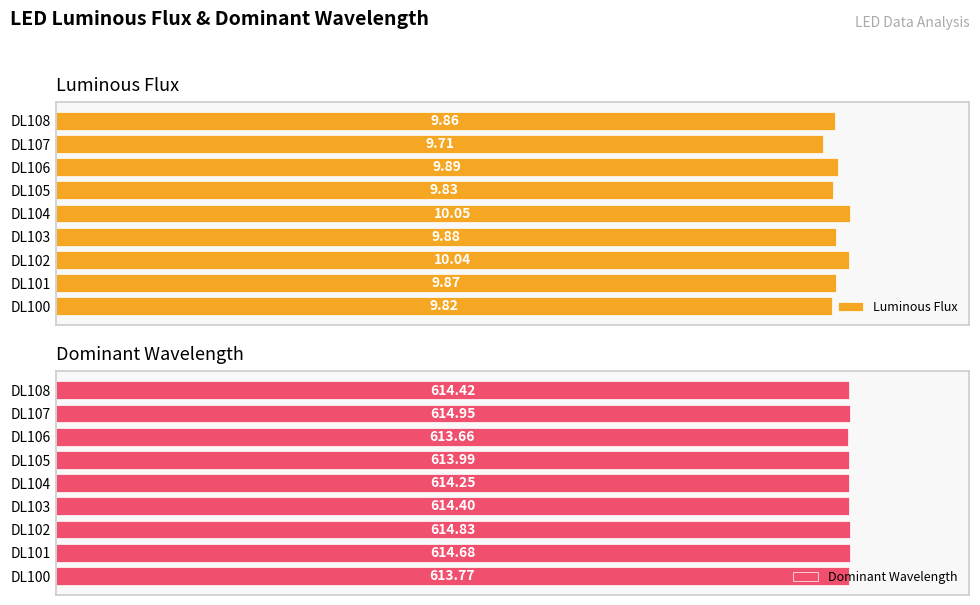

Reading left to right, what are all the values shown in this chart?

Luminous Flux: 9.8	9.9	10.0	9.9	10.0	9.8	9.9	9.7	9.9
Dominant Wavelength: 613.8	614.7	614.8	614.4	614.2	614.0	613.7	615.0	614.4